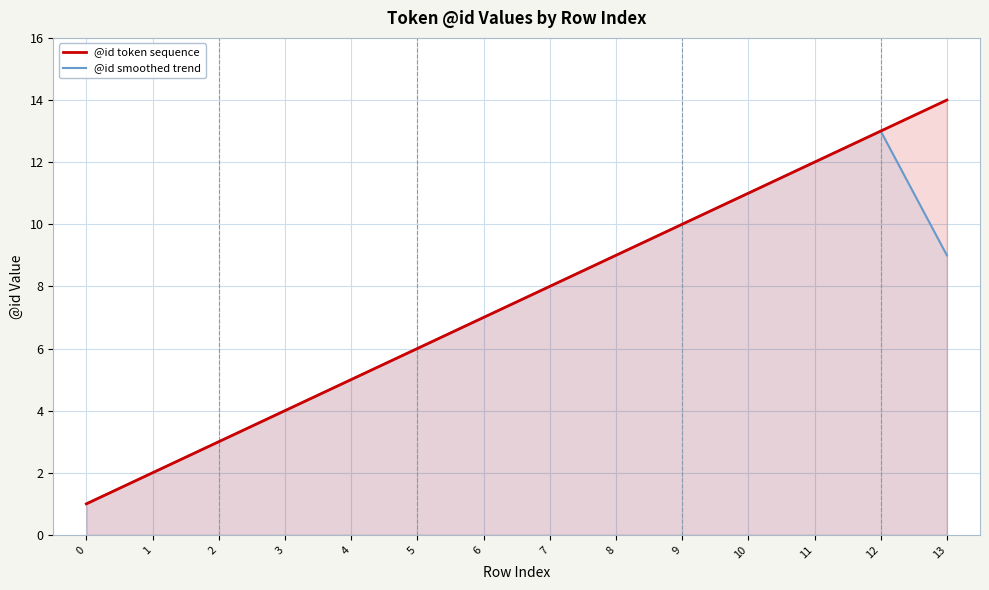

How many data points does each series have?

14